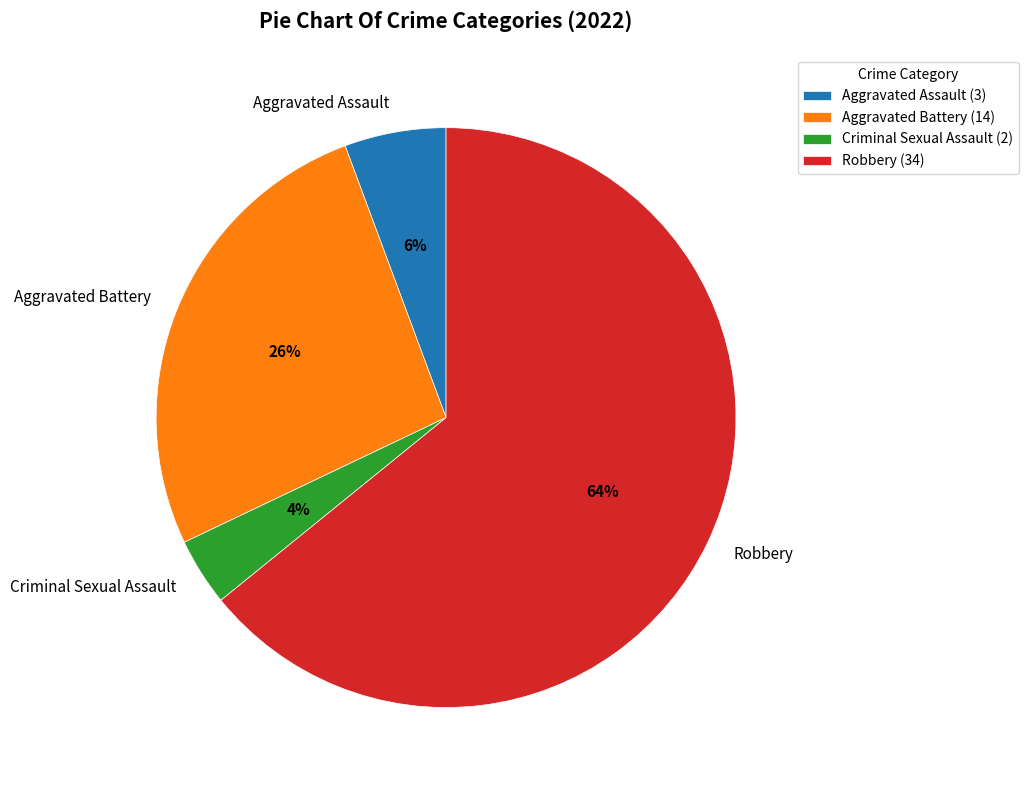

To the nearest percent, what percentage of the pie is Robbery?

64%